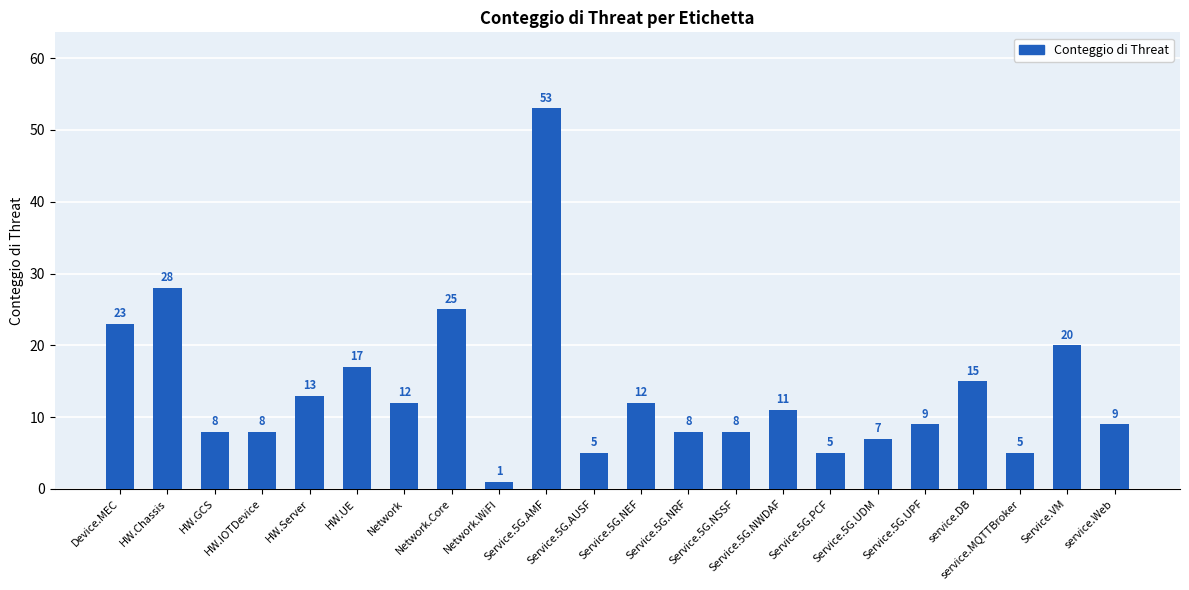

Reading left to right, transcribe all the data shown in this chart.

23	28	8	8	13	17	12	25	1	53	5	12	8	8	11	5	7	9	15	5	20	9